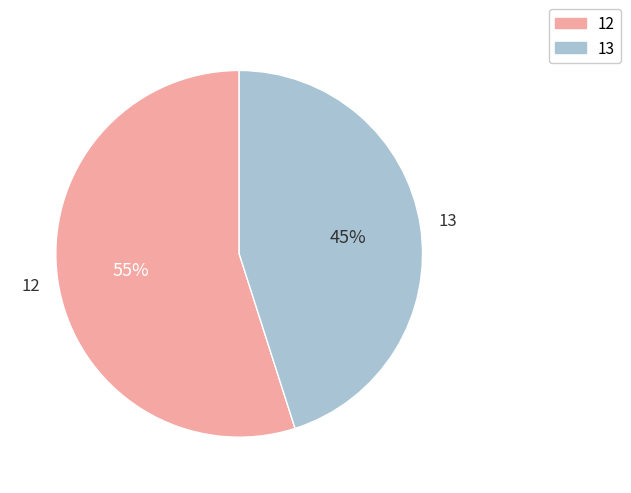

Which category accounts for the majority?

12